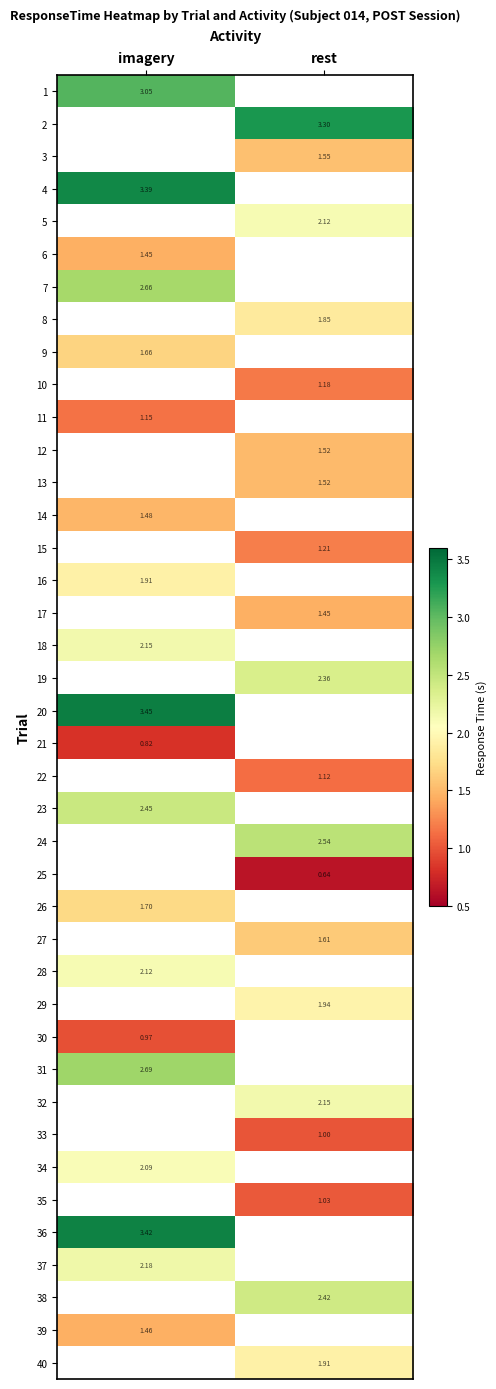

Which category has the lowest value in the 12 series?

imagery